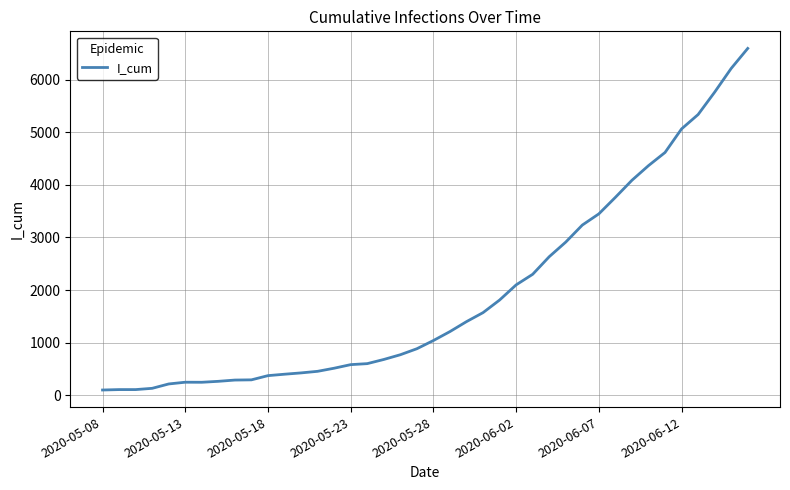

What is the maximum value shown in the chart?

6591